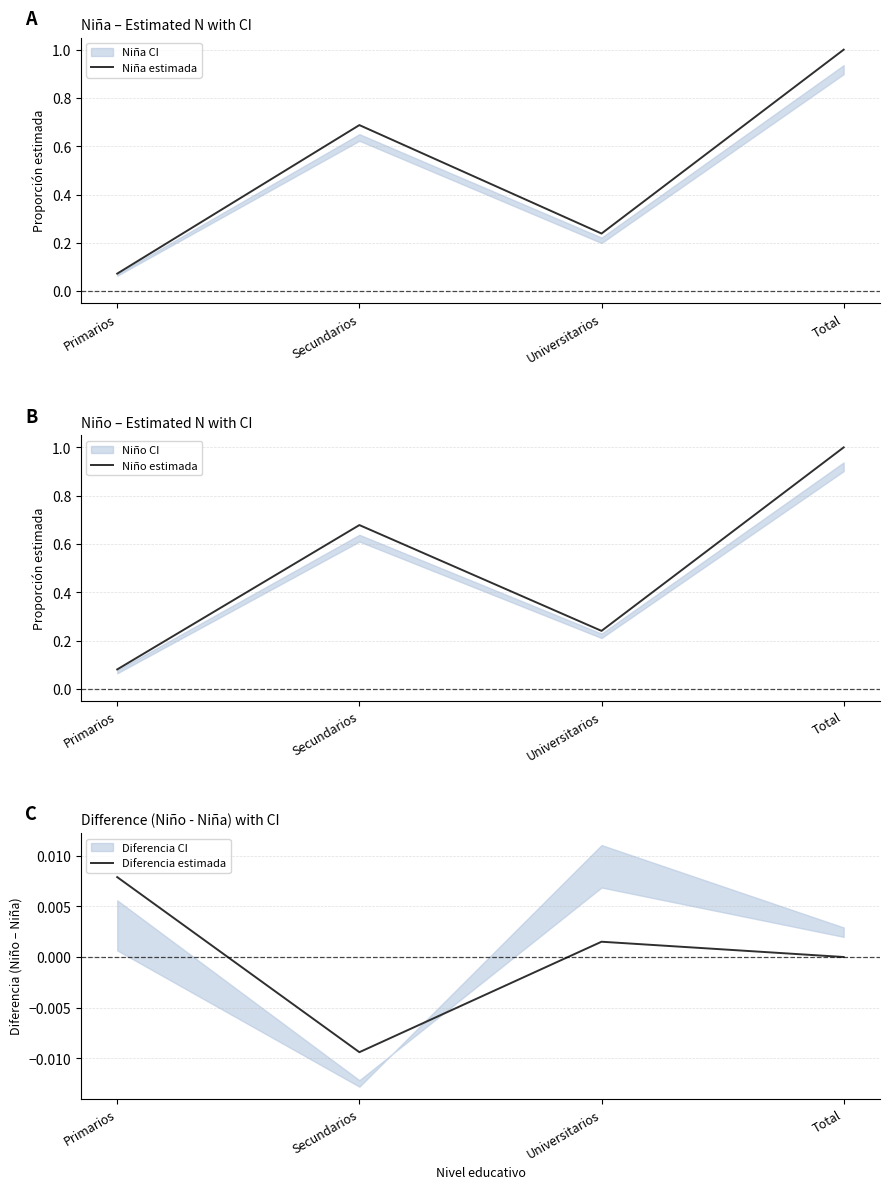

Between Total and Primarios, which is larger?

Total